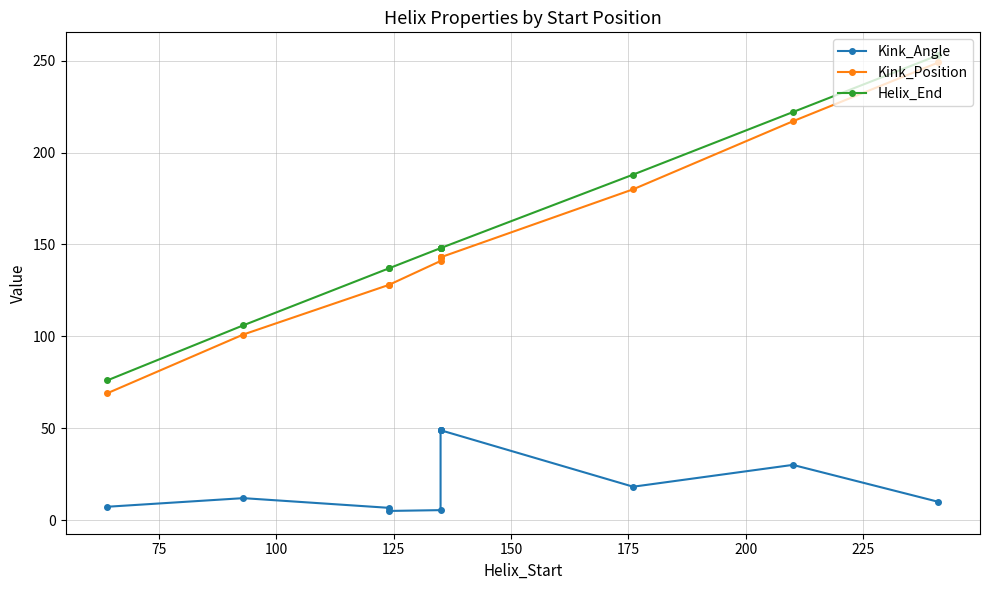

Does the chart have visible grid lines?

Yes